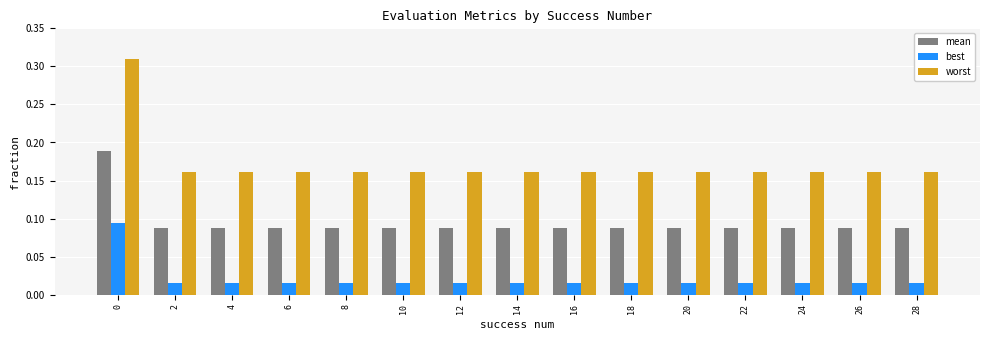

Which series has the largest total across all categories?

worst